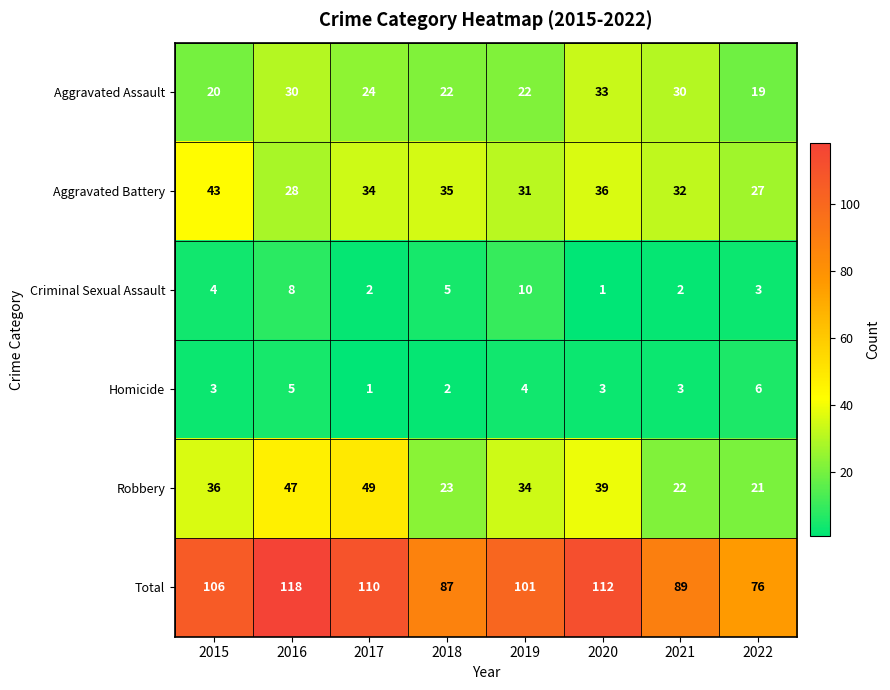

How many data points in Aggravated Assault are less than 24?

4